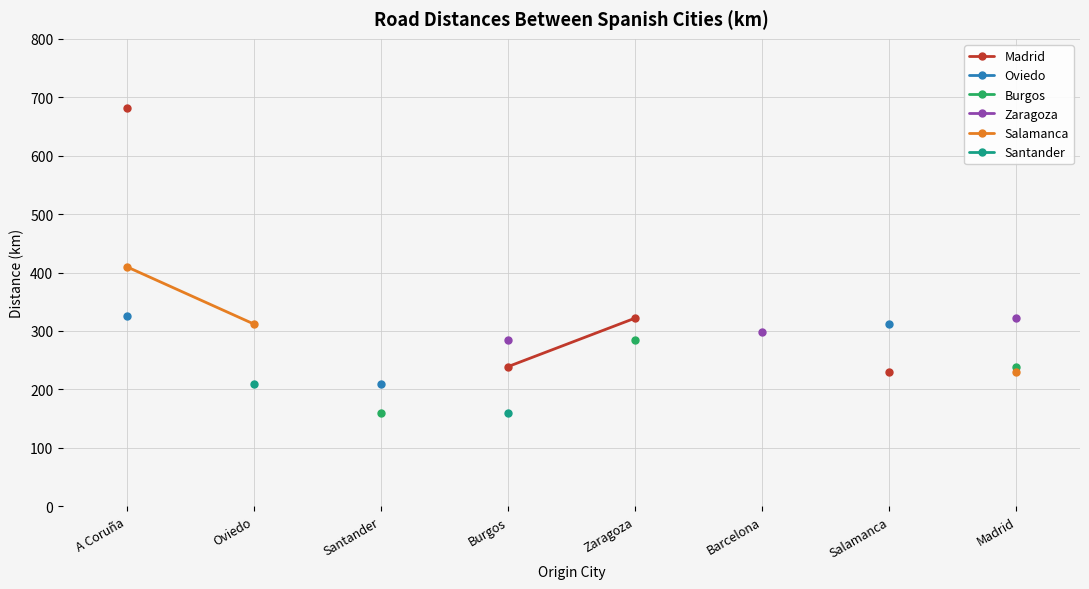

What are all the series names shown in the legend?

Madrid, Oviedo, Burgos, Zaragoza, Salamanca, Santander